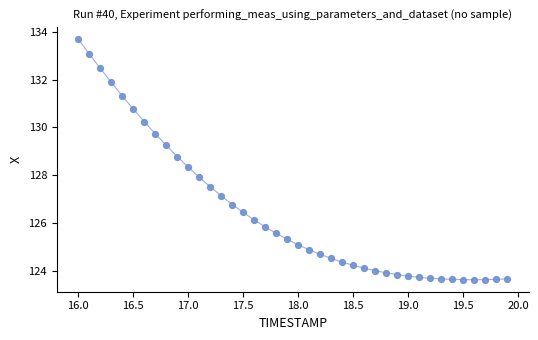

What is the range of X values (max minus min)?

3.9